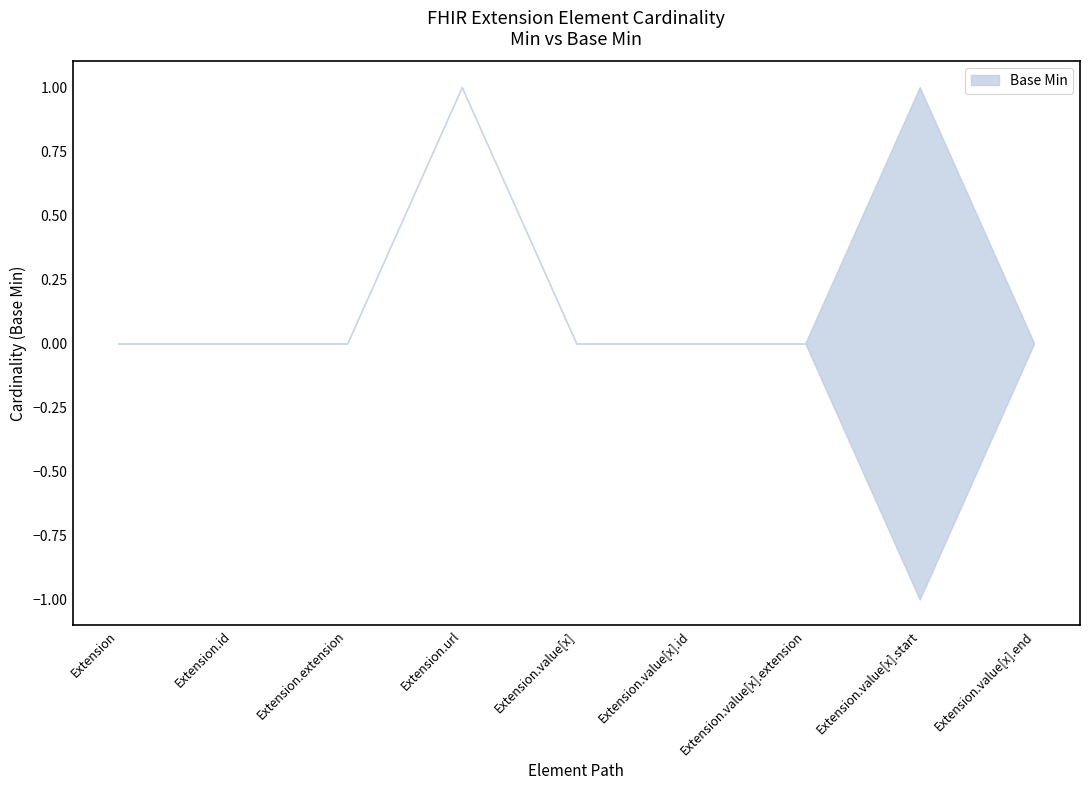

Does the chart have visible grid lines?

No